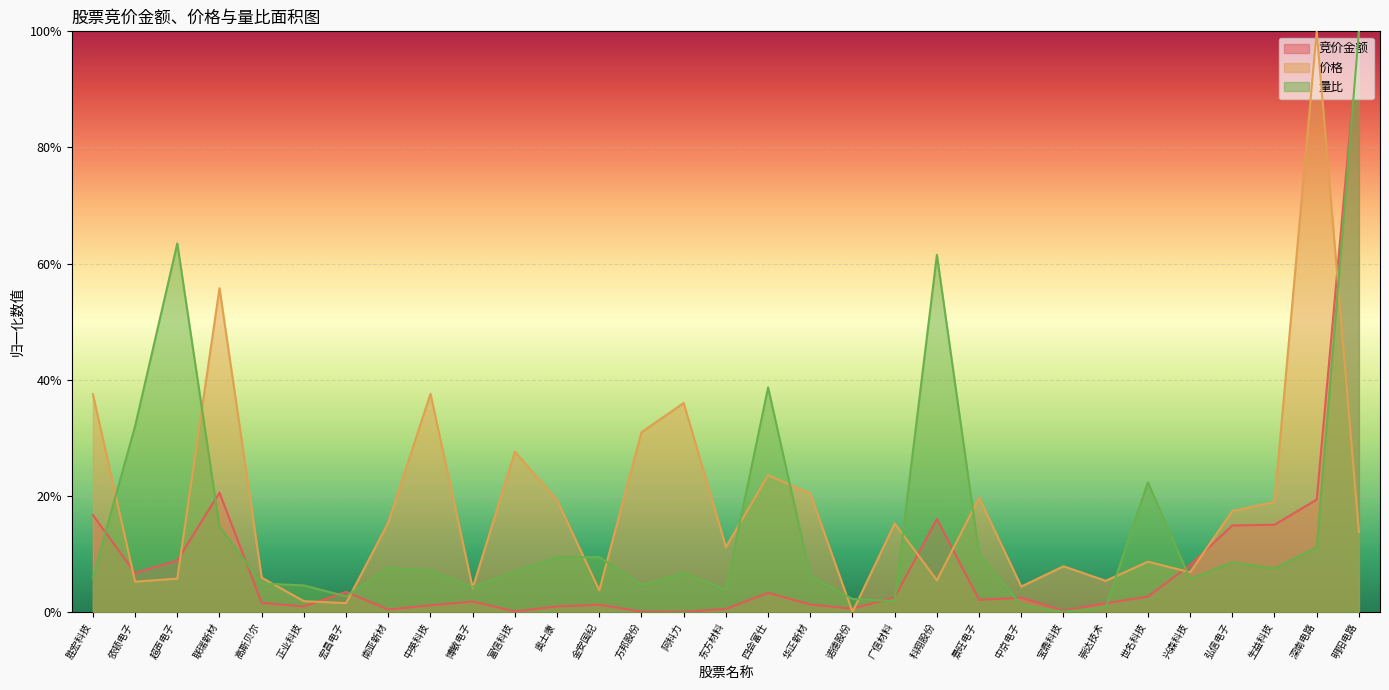

Reading right to left, extract all data points from this chart.

竞价金额: 1.0	0.2	0.2	0.1	0.1	0.0	0.0	0.0	0.0	0.0	0.2	0.0	0.0	0.0	0.0	0.0	0.0	0.0	0.0	0.0	0.0	0.0	0.0	0.0	0.0	0.0	0.0	0.2	0.1	0.1	0.2
价格: 0.1	1.0	0.2	0.2	0.1	0.1	0.1	0.1	0.0	0.2	0.1	0.2	0.0	0.2	0.2	0.1	0.4	0.3	0.0	0.2	0.3	0.0	0.4	0.2	0.0	0.0	0.1	0.6	0.1	0.1	0.4
量比: 1.0	0.1	0.1	0.1	0.1	0.2	0.0	0.0	0.0	0.1	0.6	0.0	0.0	0.1	0.4	0.0	0.1	0.0	0.1	0.1	0.1	0.0	0.1	0.1	0.0	0.0	0.0	0.1	0.6	0.3	0.1